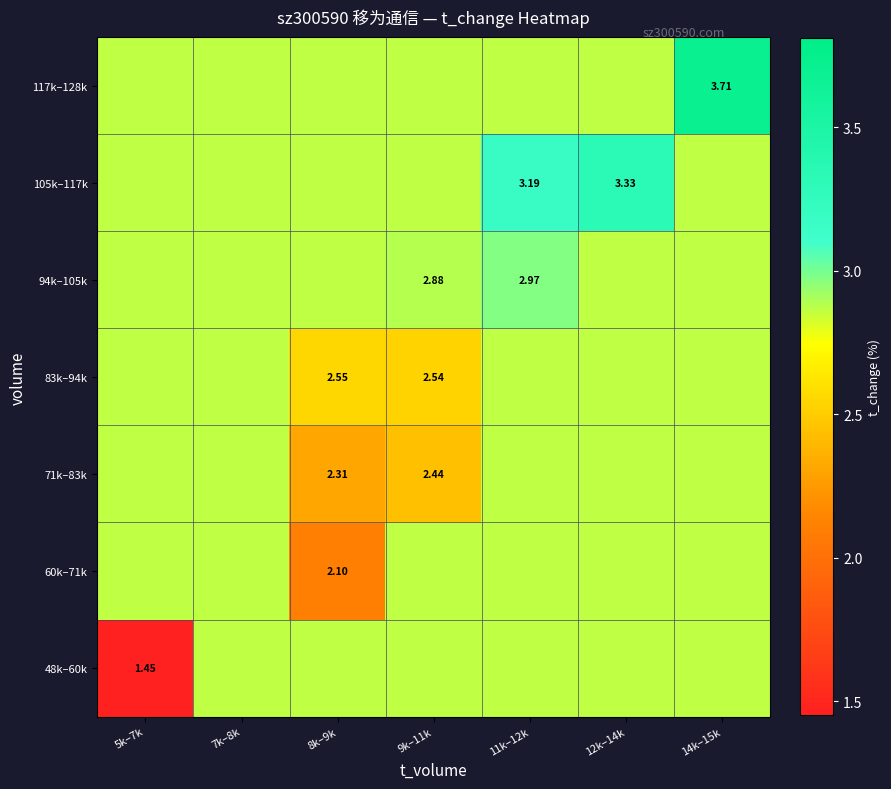

What is the total value across all series at 11k–12k?

20.5